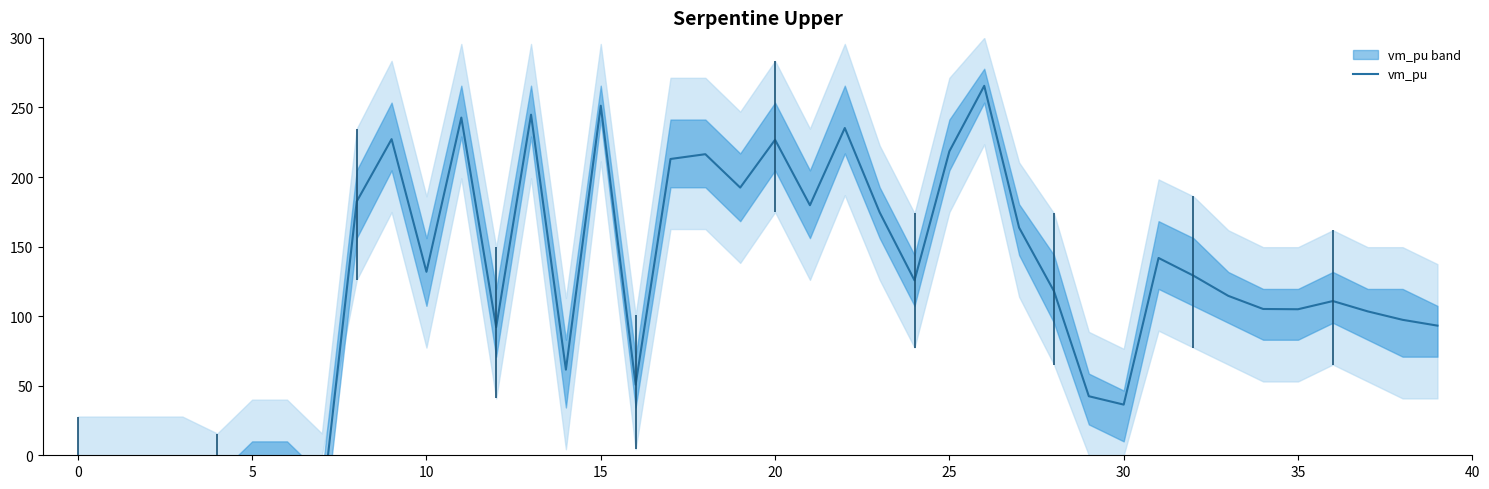

What is the label of the 15th point from the left?

14